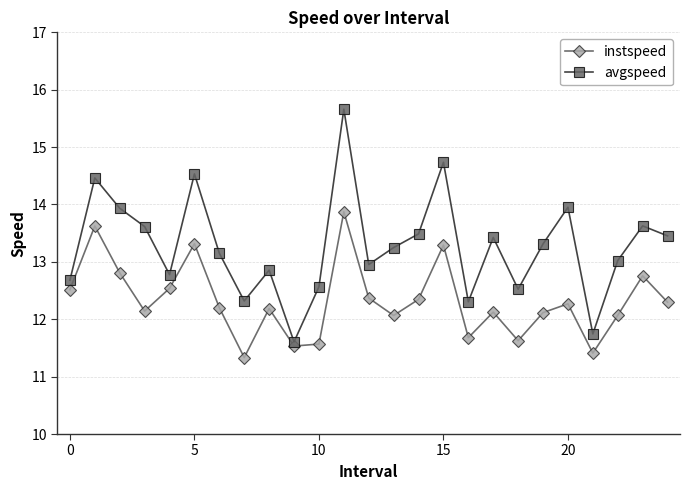

True or false: avgspeed and instspeed intersect in this chart.

False